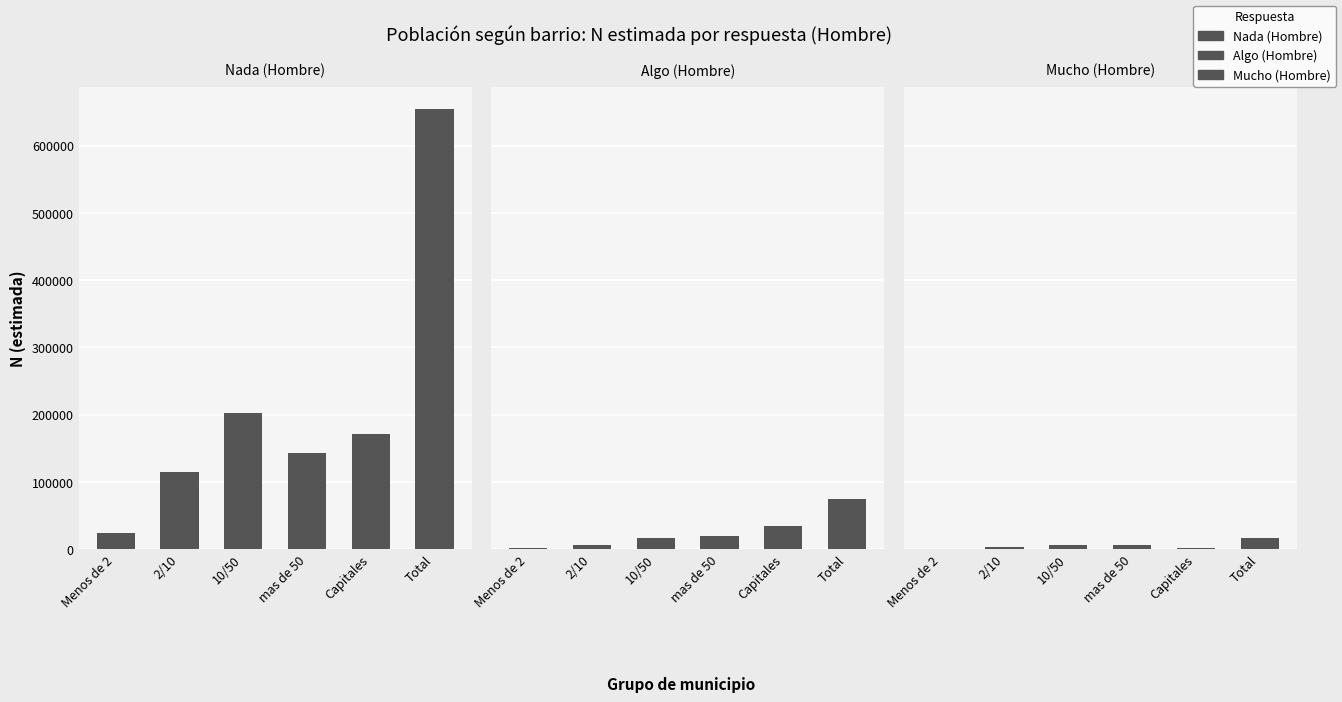

How many bars are there in each group?

3